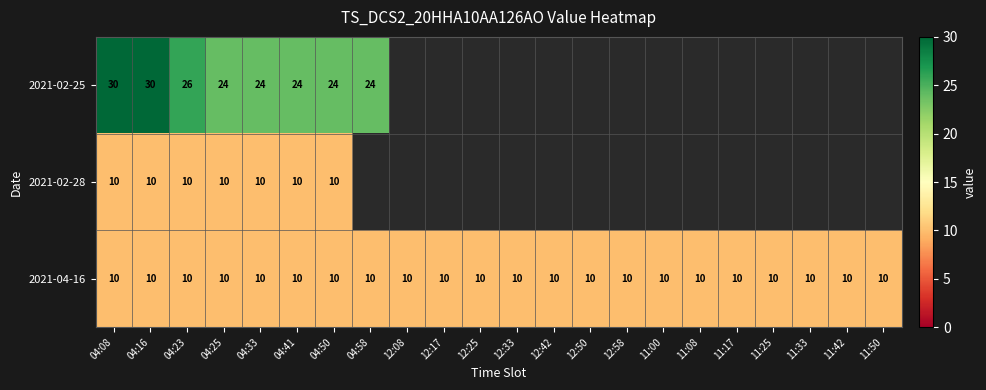

What is the greatest value displayed?

30.0